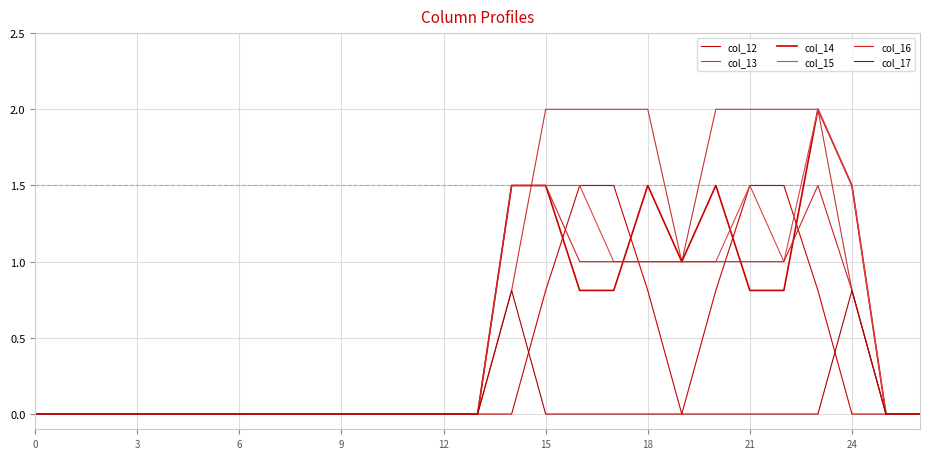

Count the number of categories in the chart.

27